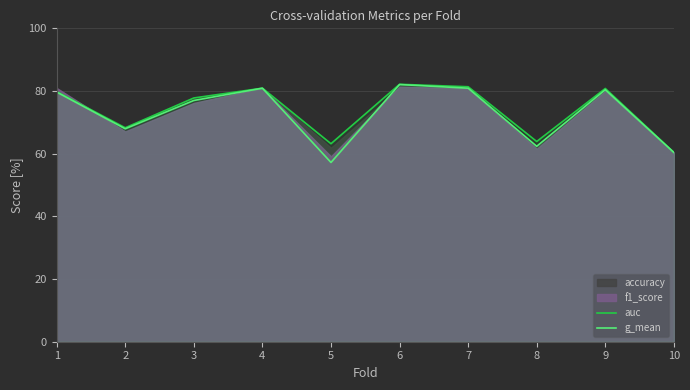

Which series changed the most between 9 and 10?

auc